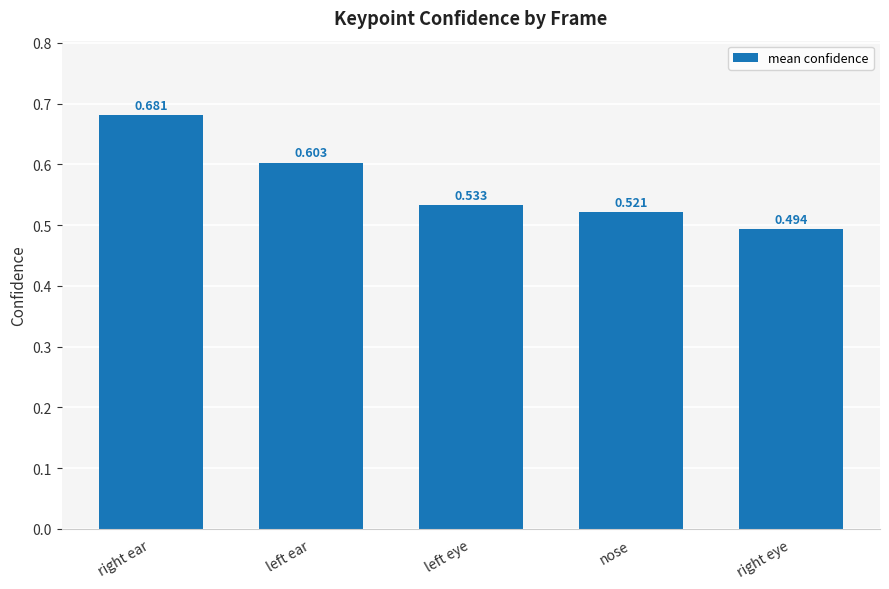

What is the difference between the second highest and minimum values?

0.1